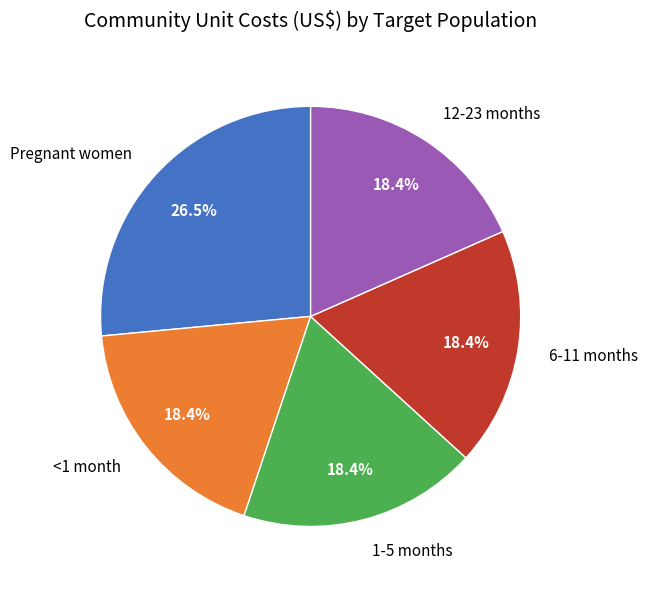

Is there any slice that represents more than half of the pie?

No